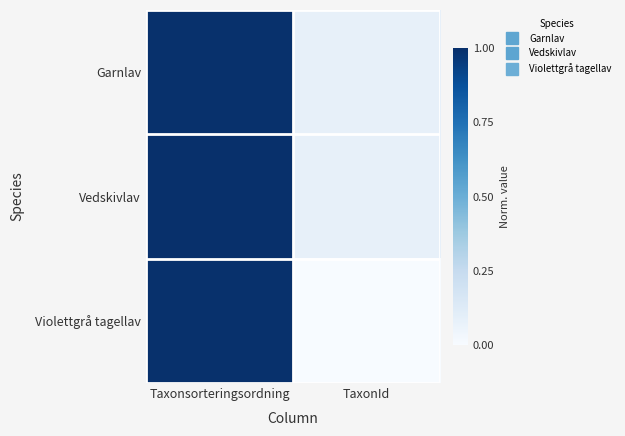

Reading left to right, list all the values displayed in this chart.

Garnlav: Taxonsorteringsordning=1.0	TaxonId=0.1
Vedskivlav: Taxonsorteringsordning=1.0	TaxonId=0.1
Violettgrå tagellav: Taxonsorteringsordning=1.0	TaxonId=0.0